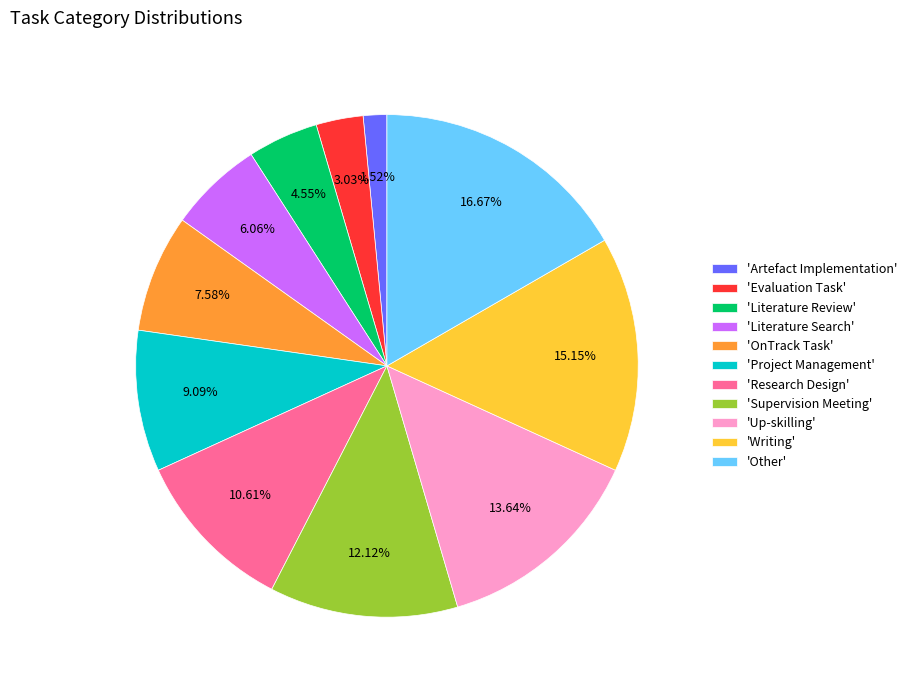

Which category has the biggest portion of the pie?

'Other'